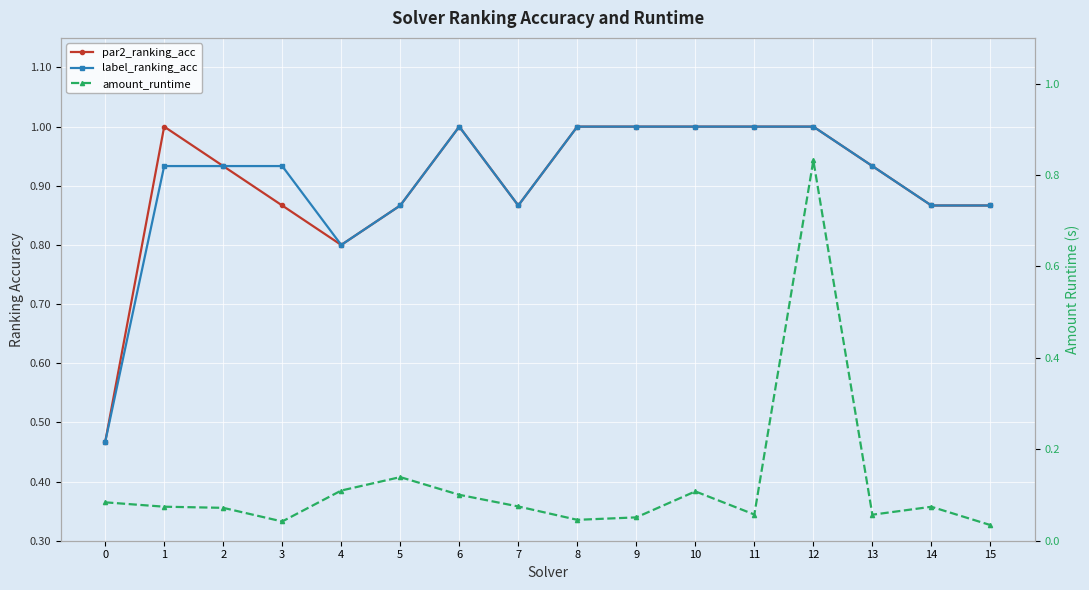

Reading left to right, transcribe all the data shown in this chart.

par2_ranking_acc: 0=0.5	1=1.0	2=0.9	3=0.9	4=0.8	5=0.9	6=1.0	7=0.9	8=1.0	9=1.0	10=1.0	11=1.0	12=1.0	13=0.9	14=0.9	15=0.9
label_ranking_acc: 0=0.5	1=0.9	2=0.9	3=0.9	4=0.8	5=0.9	6=1.0	7=0.9	8=1.0	9=1.0	10=1.0	11=1.0	12=1.0	13=0.9	14=0.9	15=0.9
amount_runtime: 0=0.1	1=0.1	2=0.1	3=0.0	4=0.1	5=0.1	6=0.1	7=0.1	8=0.0	9=0.1	10=0.1	11=0.1	12=0.8	13=0.1	14=0.1	15=0.0